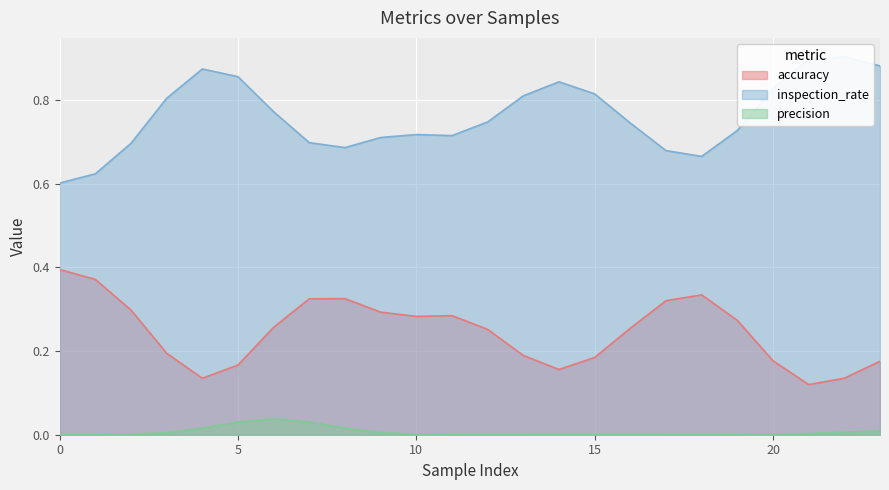

True or false: accuracy and precision intersect in this chart.

False